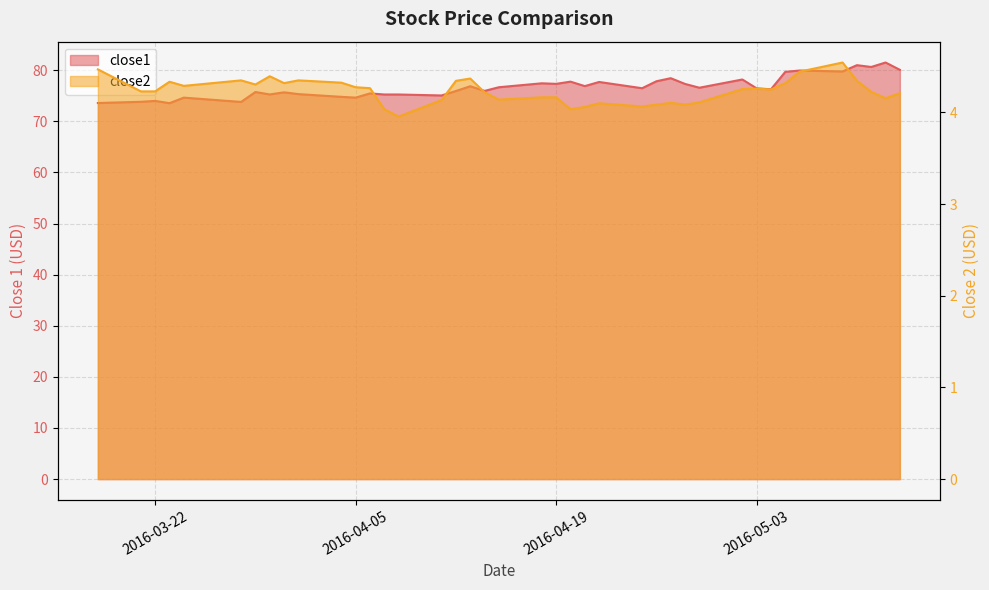

What position from the left is 2016-04-26?

27